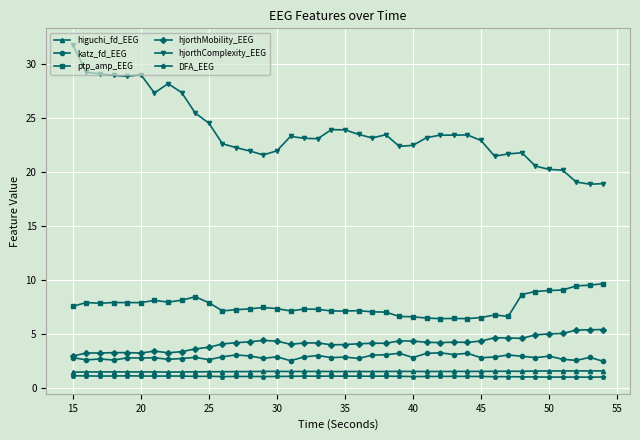

True or false: hjorthMobility_EEG and hjorthComplexity_EEG intersect in this chart.

False